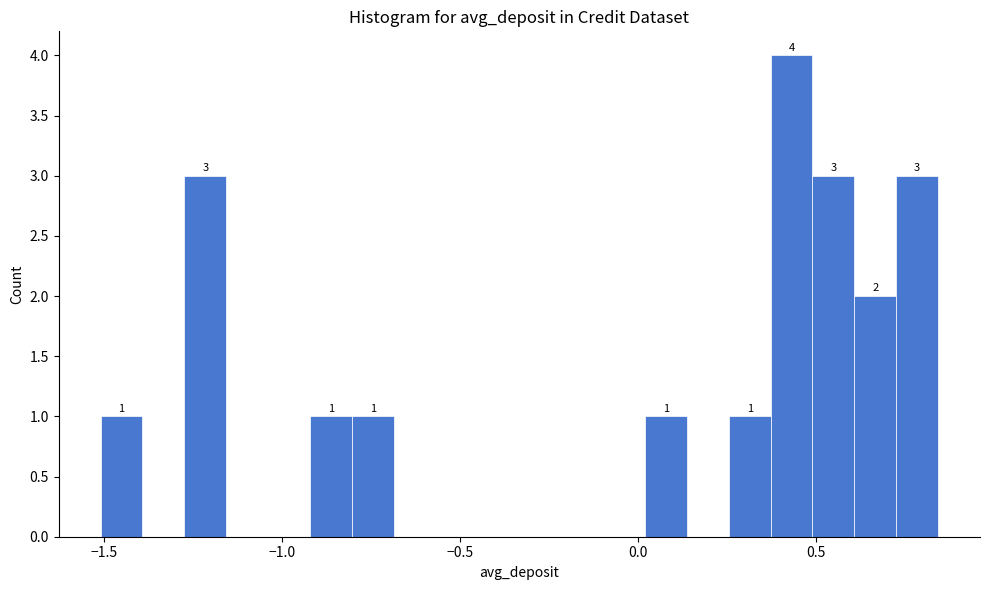

Around what value on the x-axis is the tallest bar? Give the approximate position of its centre, as read against the axis.

0.45